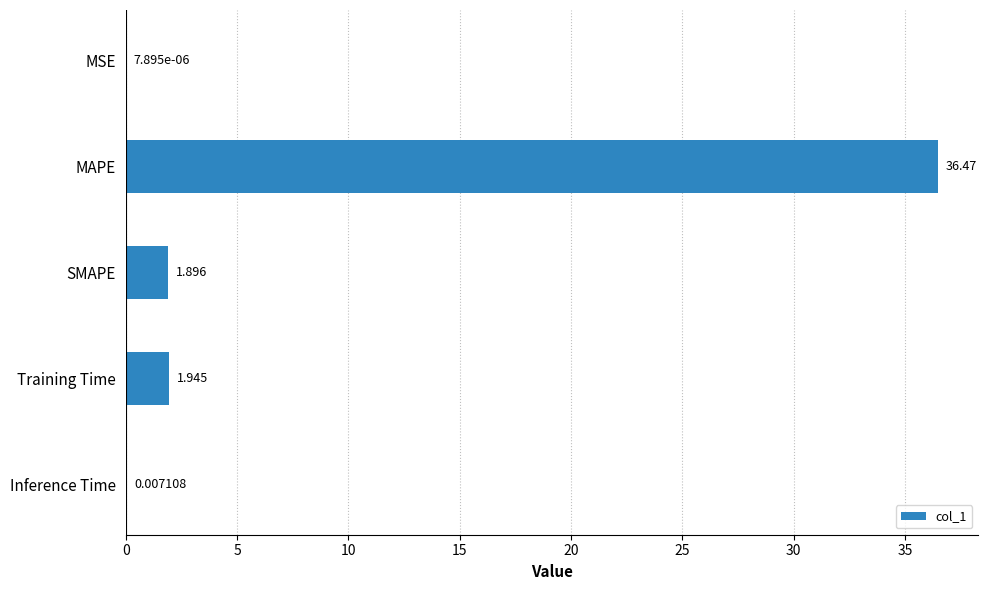

Which has a higher value, Inference Time or MAPE?

MAPE